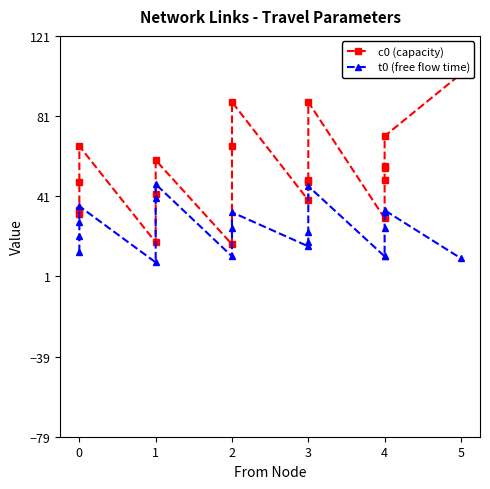

Which series changed the most between 3 and 4?

t0 (free flow time)